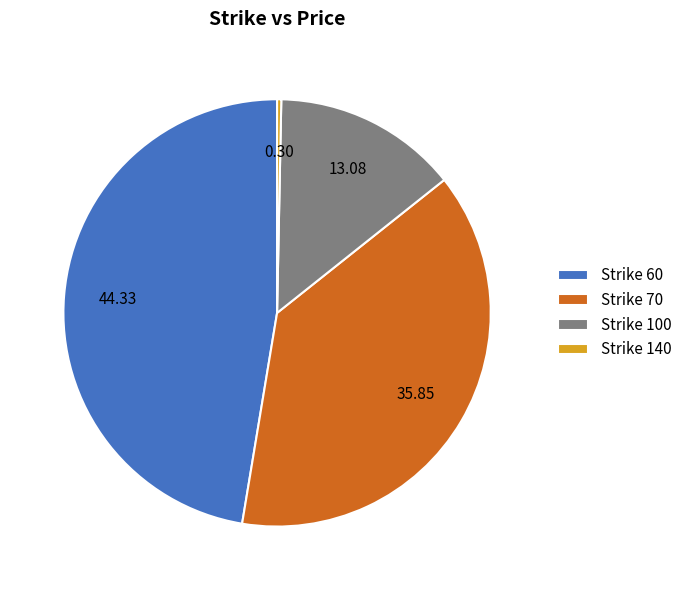

Does Strike 60 account for over 50% of the chart?

No